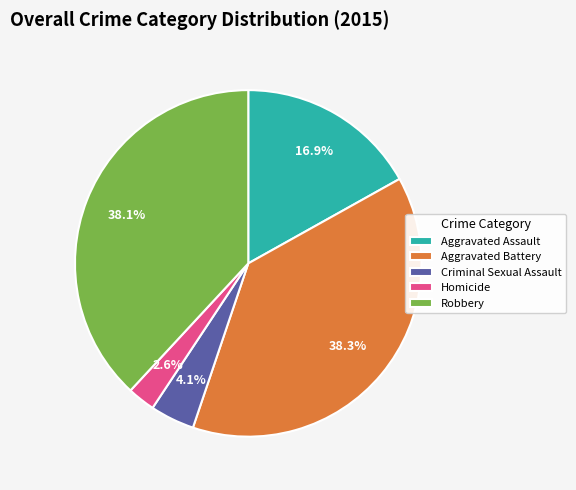

How many slices are in this pie chart?

5